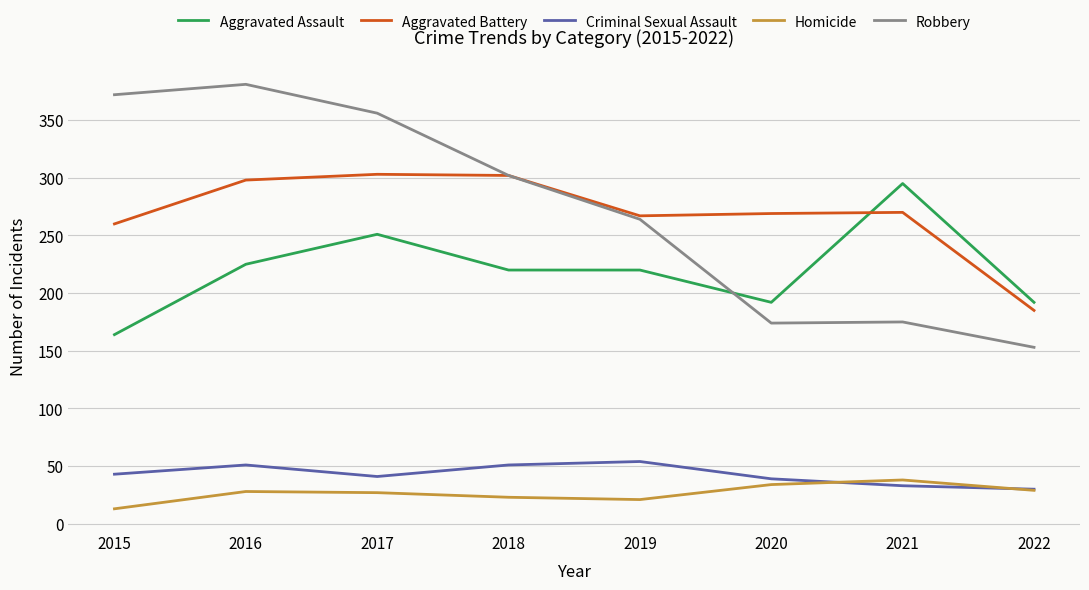

True or false: Homicide and Robbery cross at least once.

False